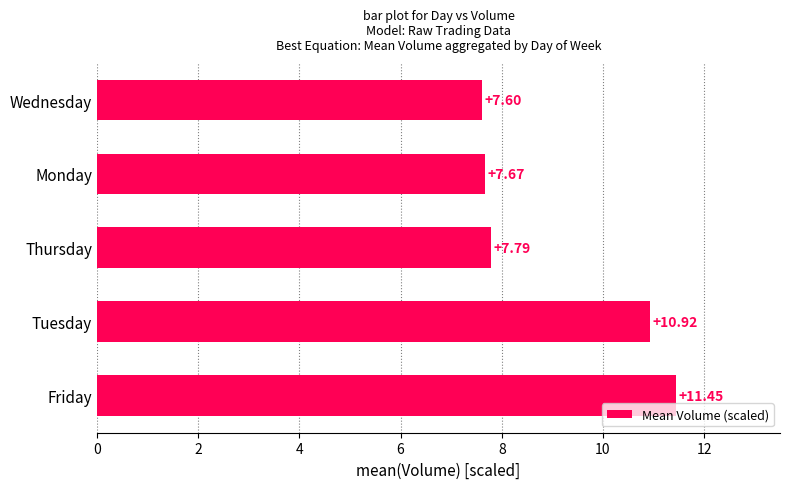

What is the smallest value displayed?

7.6